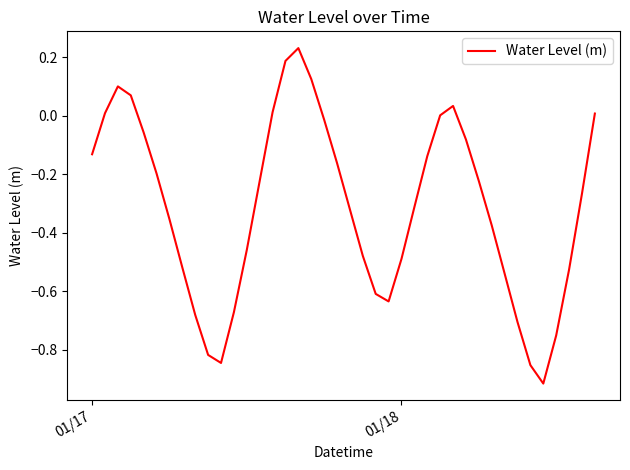

What is the difference between the maximum and minimum values?

1.1